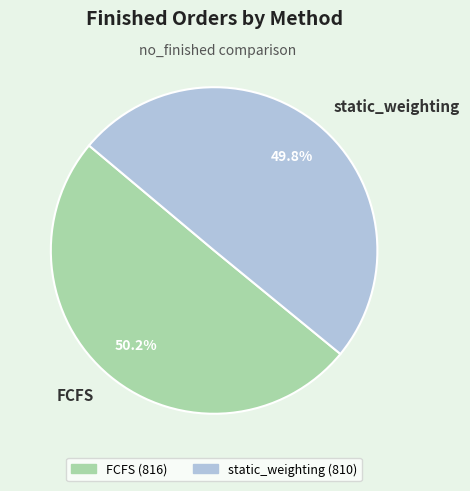

Is there a majority slice in this chart?

Yes